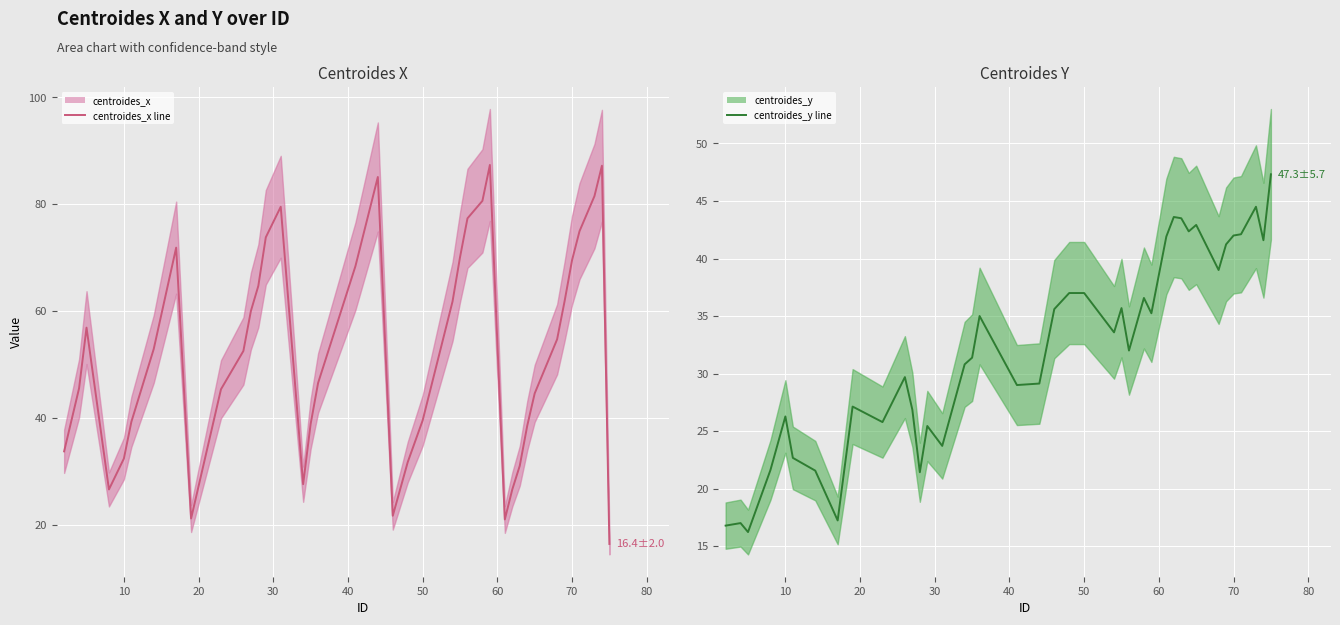

How many values in the centroides_x line series exceed 52?

21